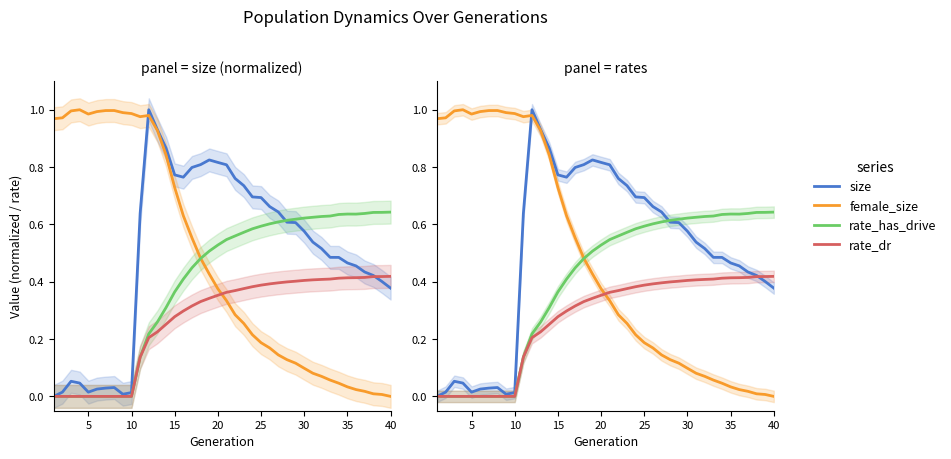

Which series has the largest total across all categories?

size